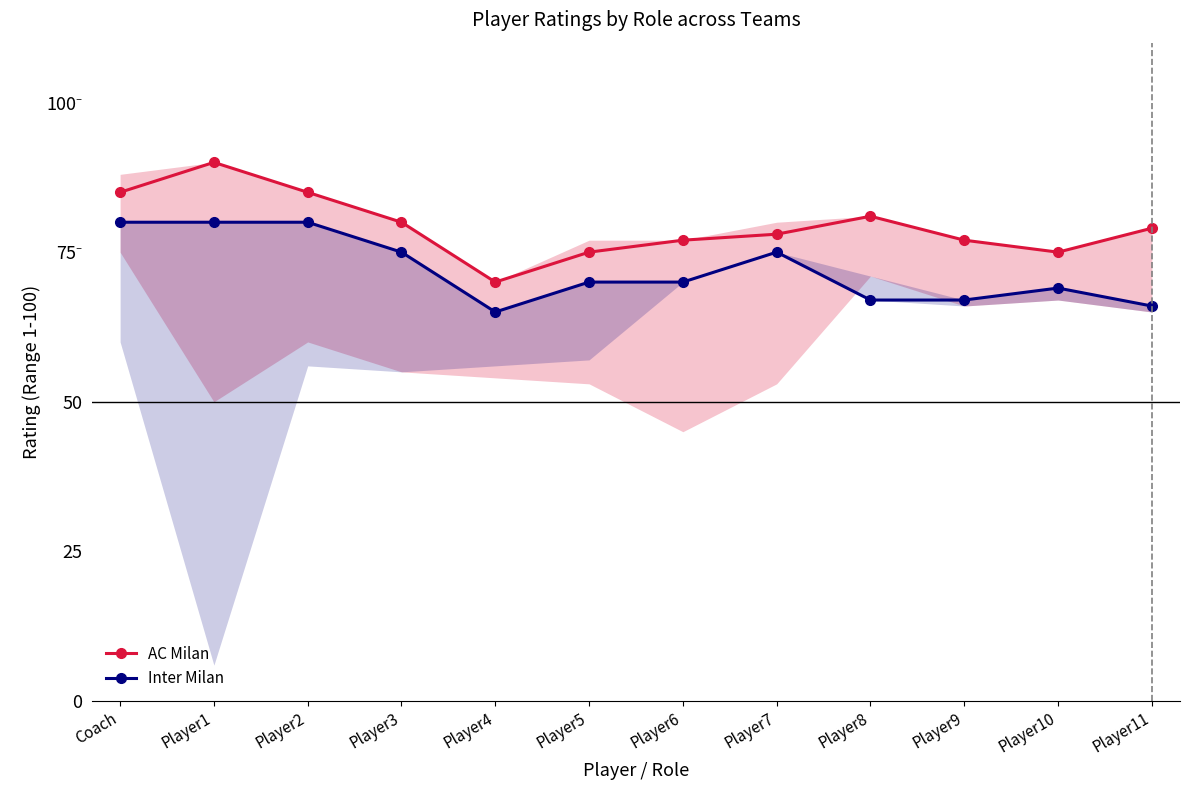

What position from the right is Player1?

11